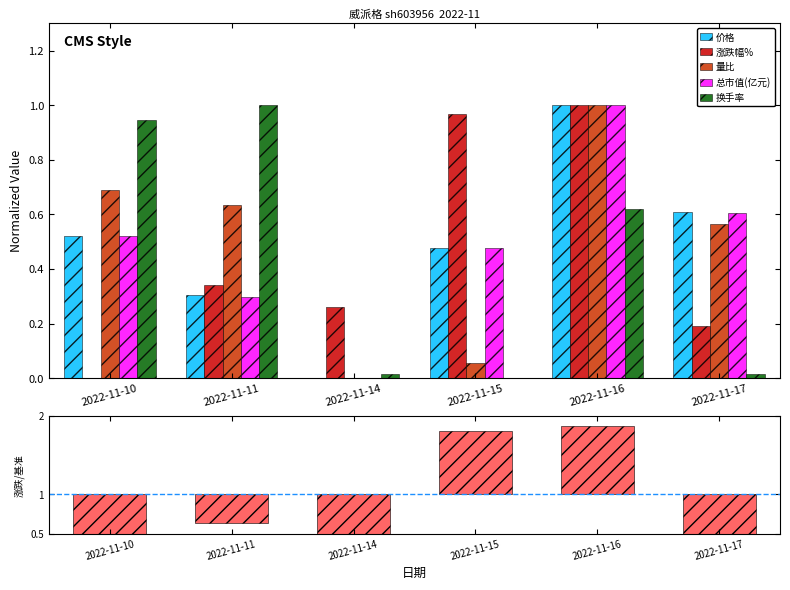

Is the value of 换手率 at 2022-11-15 greater than the value of 总市值(亿元) at 2022-11-16?

No